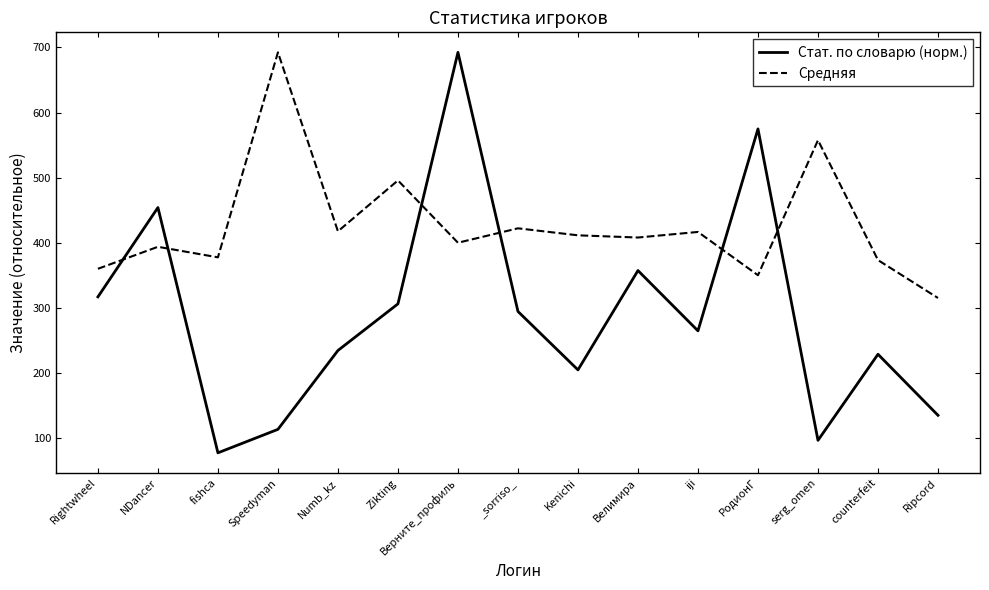

What are all the series names shown in the legend?

Стат. по словарю (норм.), Средняя